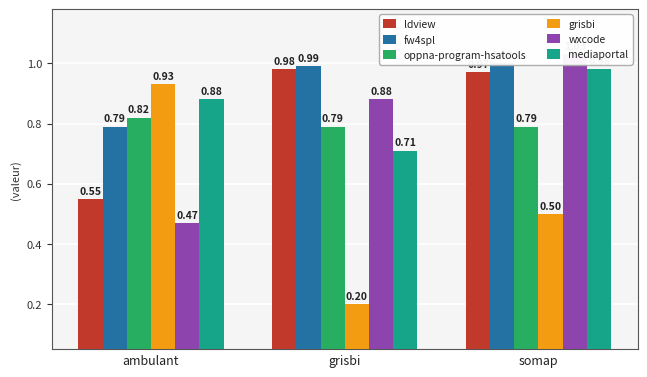

What is the average value of the fw4spl series?

0.9